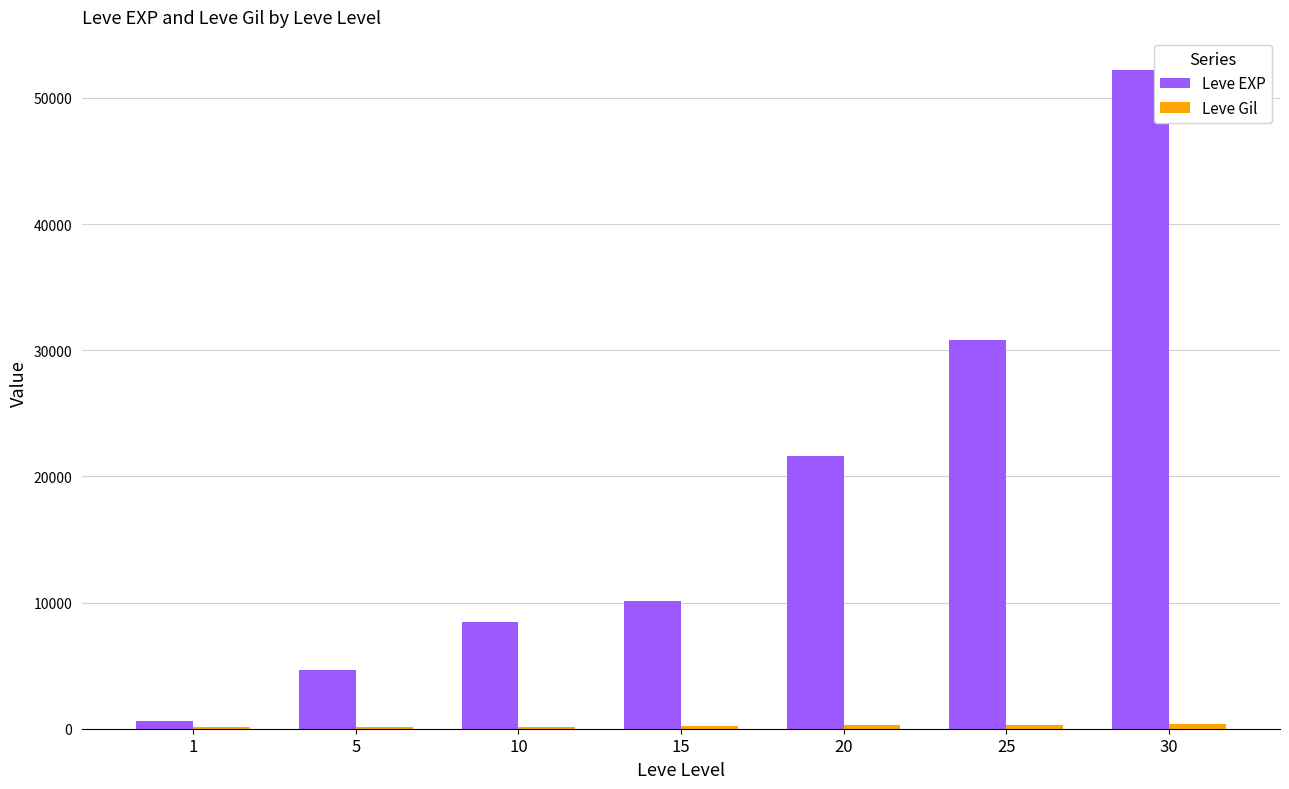

The value of Leve EXP at 15 is 7034. True or false?

False